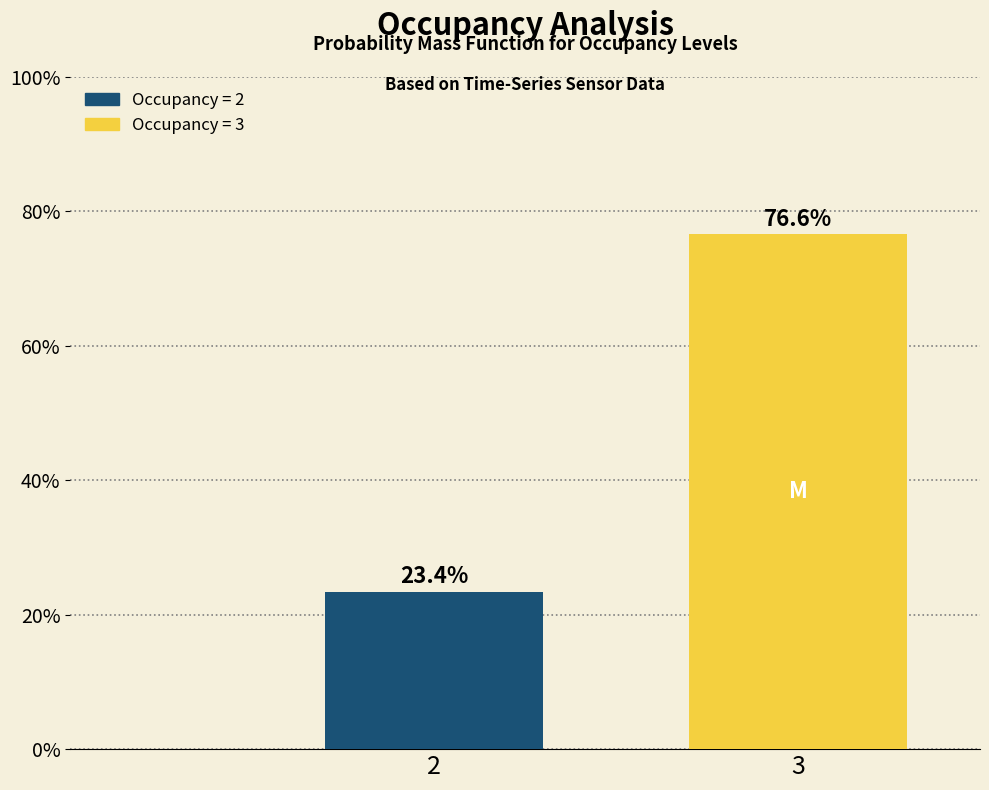

What is the sum of all values?

100.0